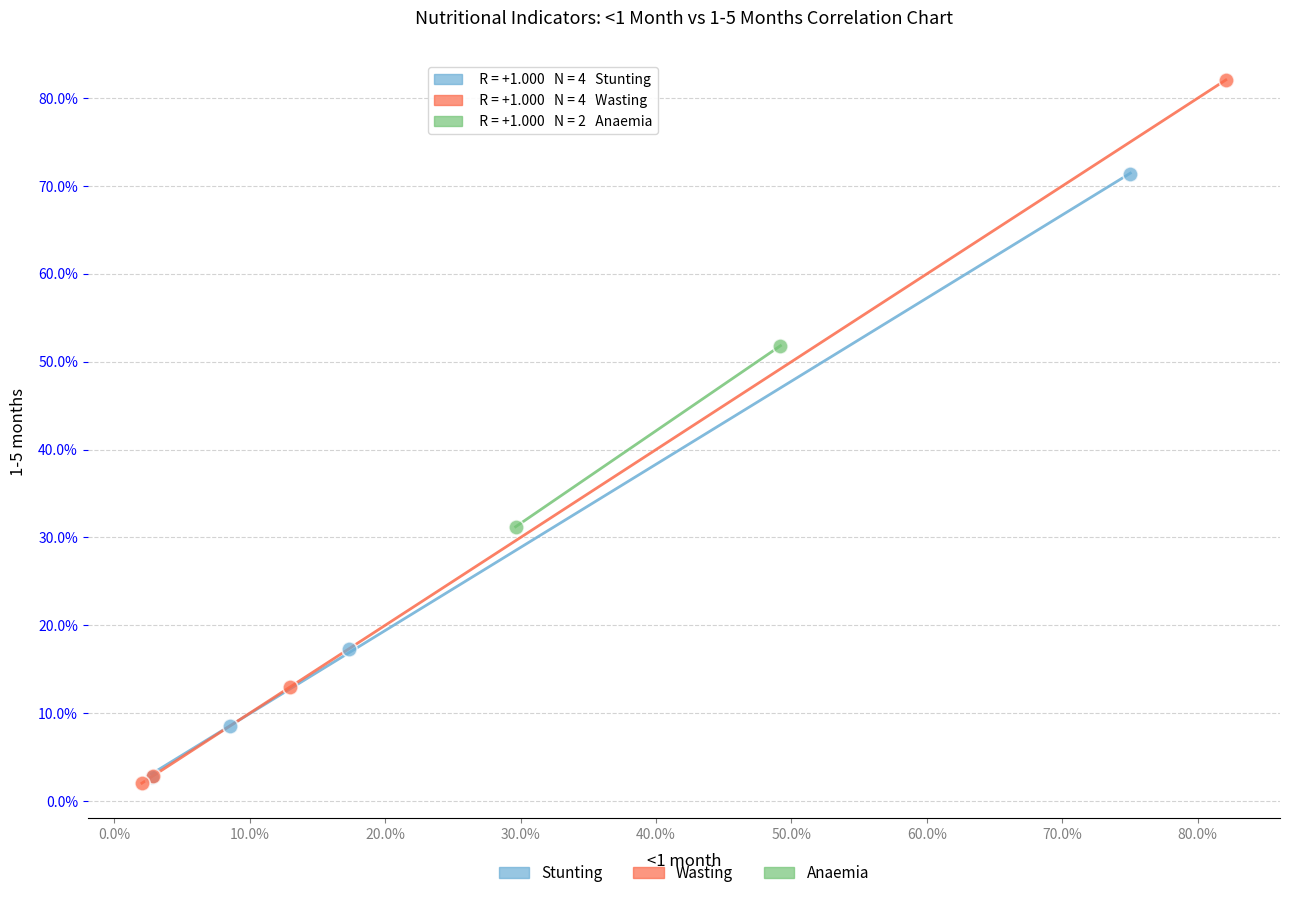

Which series contains the lowest Y value?

Wasting